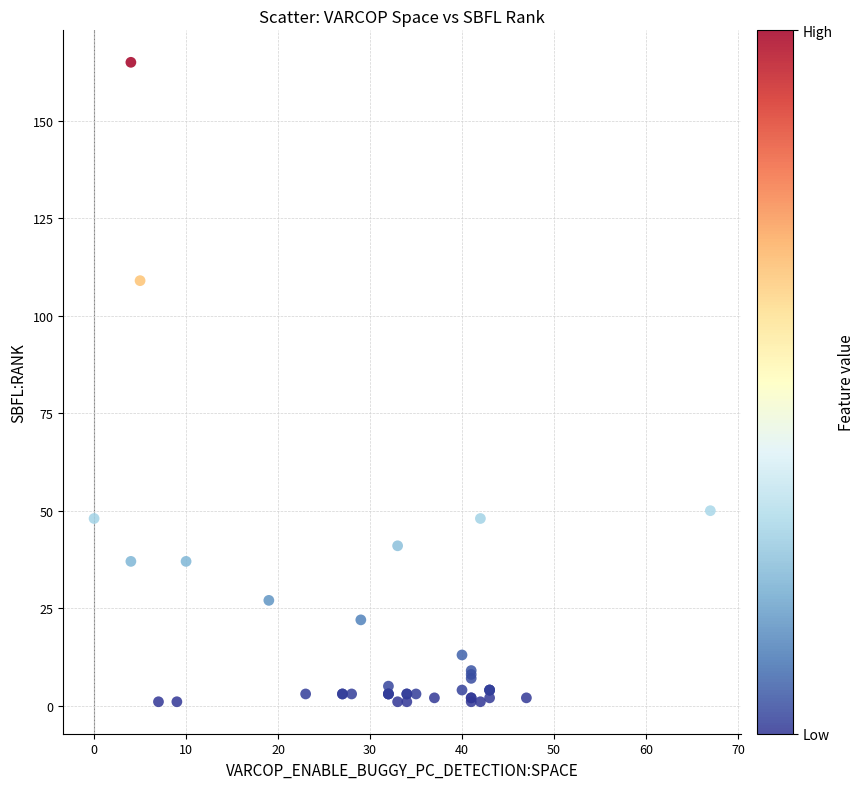

What Y value in the scatter plot is closest to 83?

109